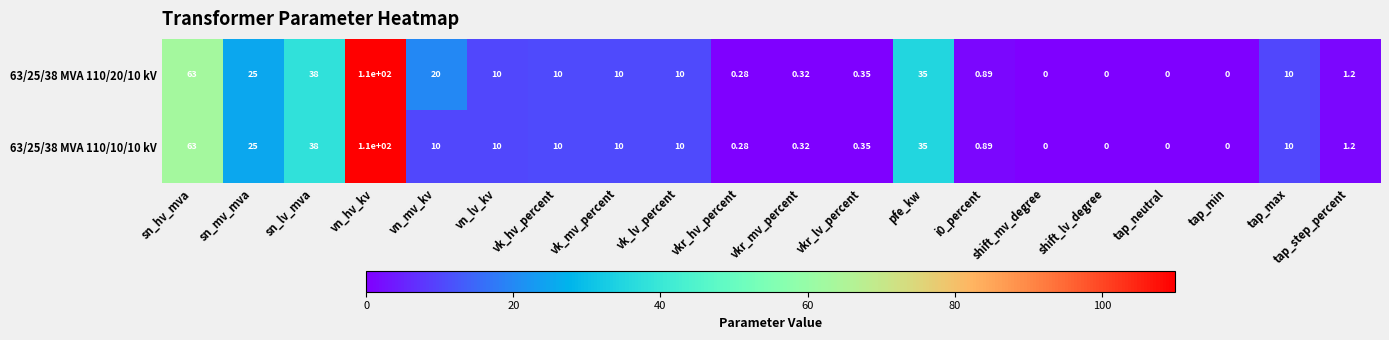

At which label is 63/25/38 MVA 110/20/10 kV closest to 55?

sn_hv_mva